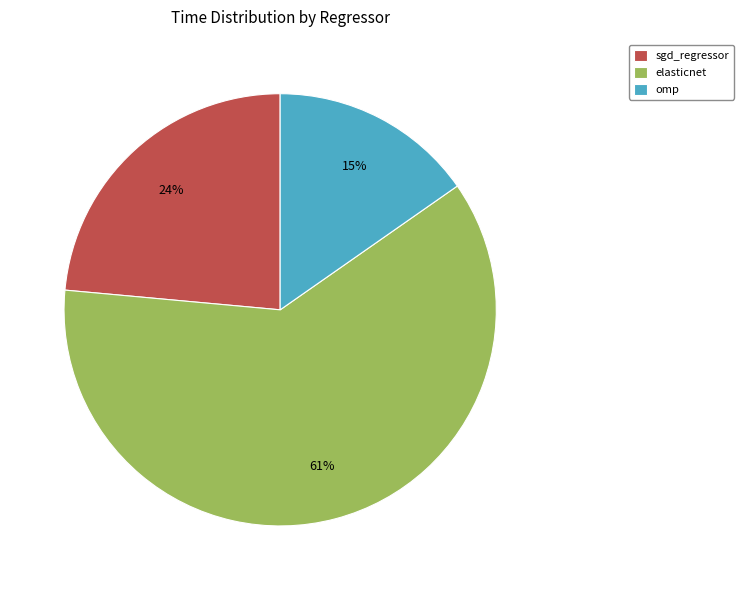

How many segments does this pie chart have?

3